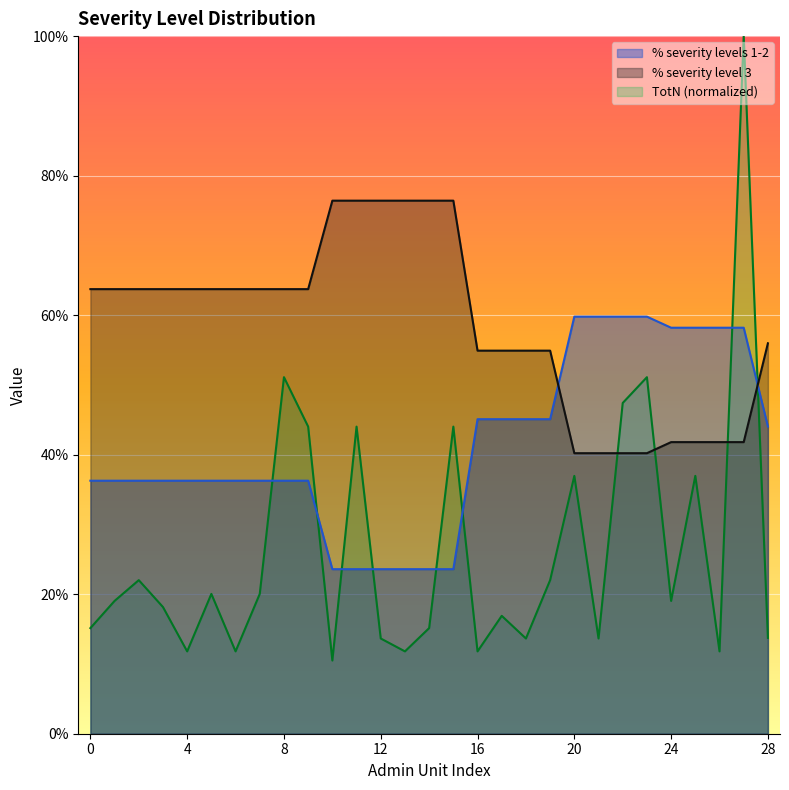

At which label does % severity level 3 reach its peak?

10